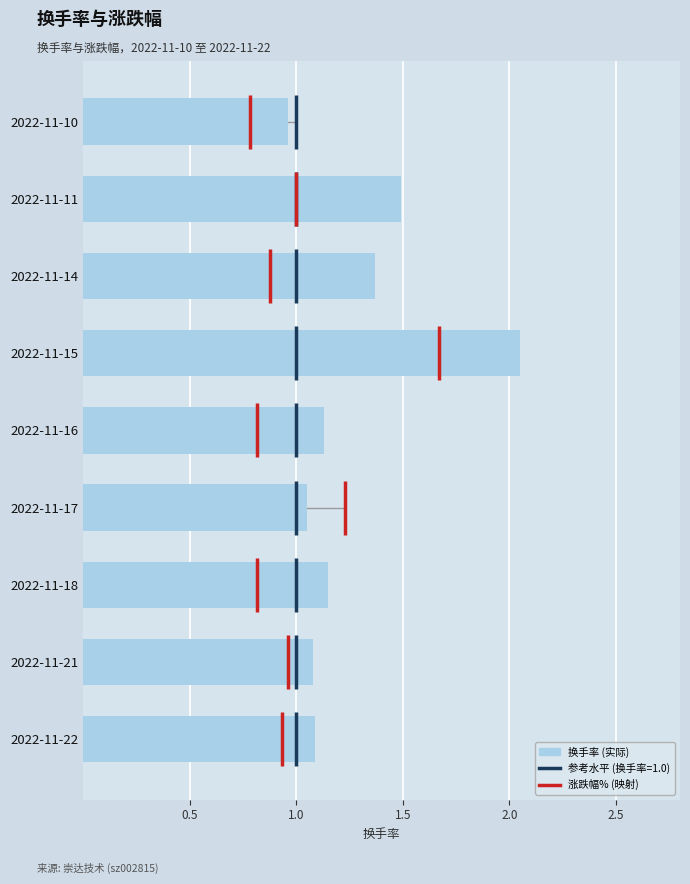

True or false: the data shows 1.1 at 2022-11-16.

True